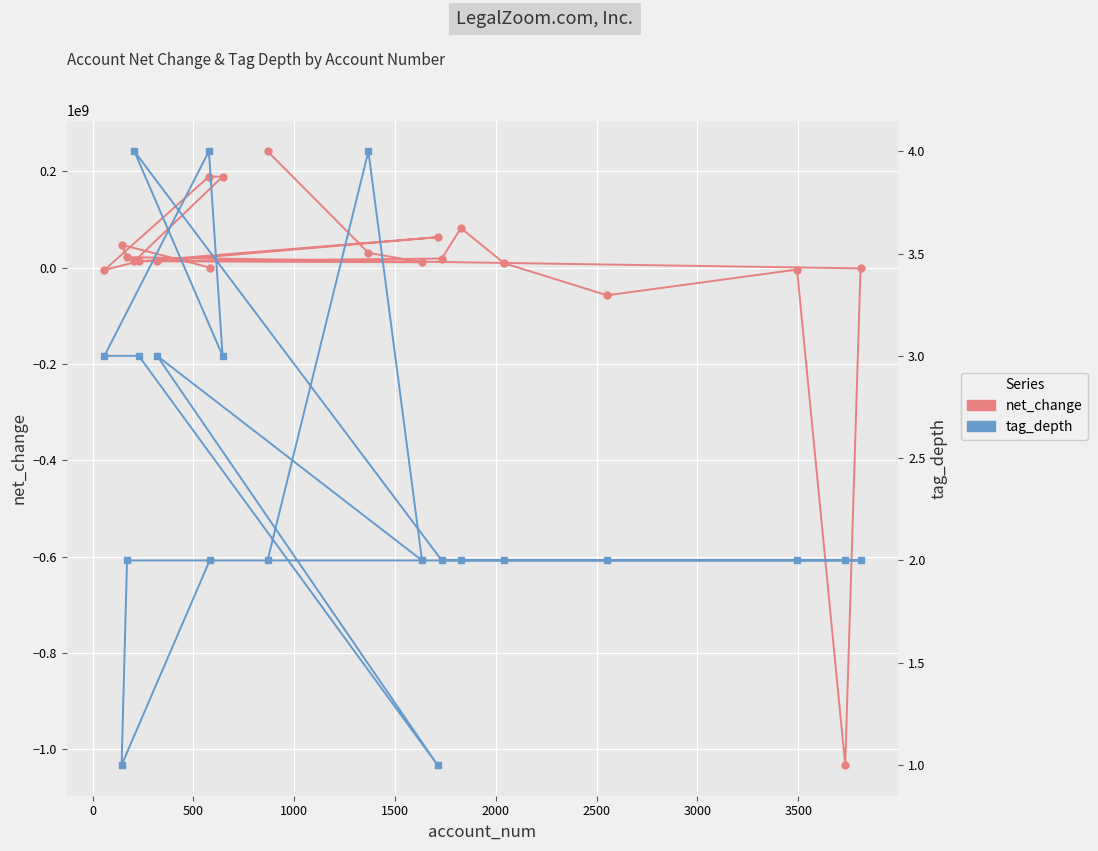

How many tag_depth values are between 2 and 3?

15